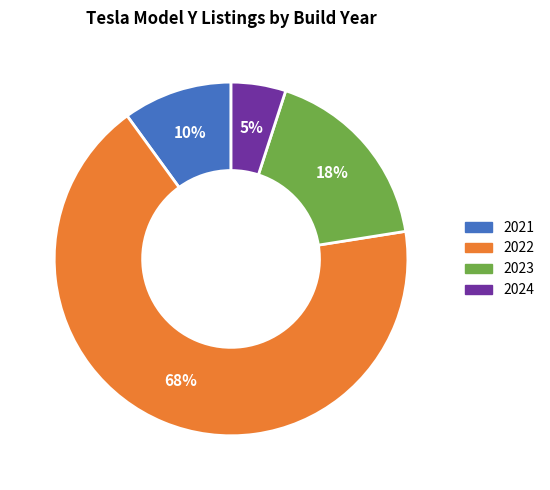

Is it true that 2024 is 16% of the pie?

False